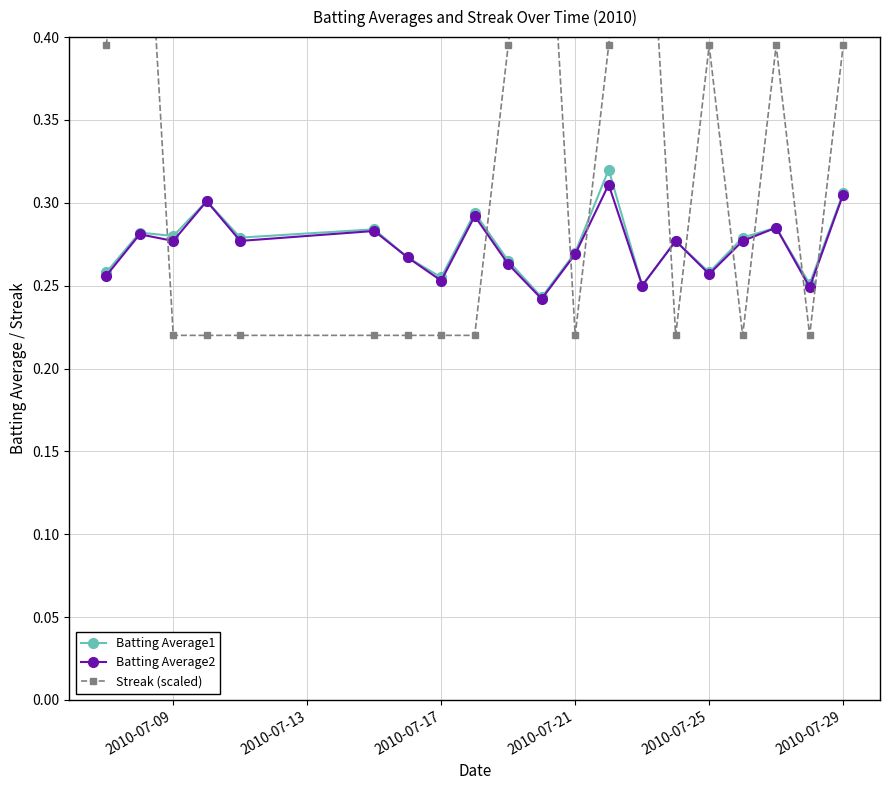

What are all the series names shown in the legend?

Batting Average1, Batting Average2, Streak (scaled)